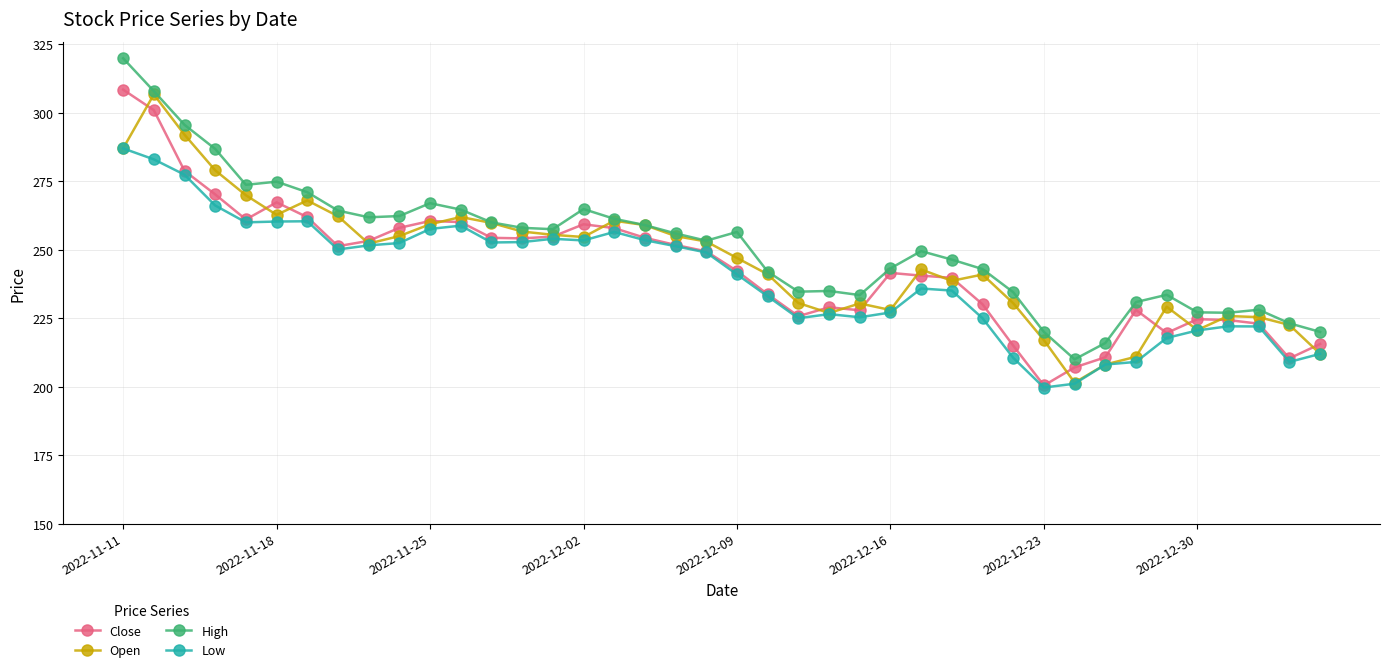

How many data points in High are above 255?

20